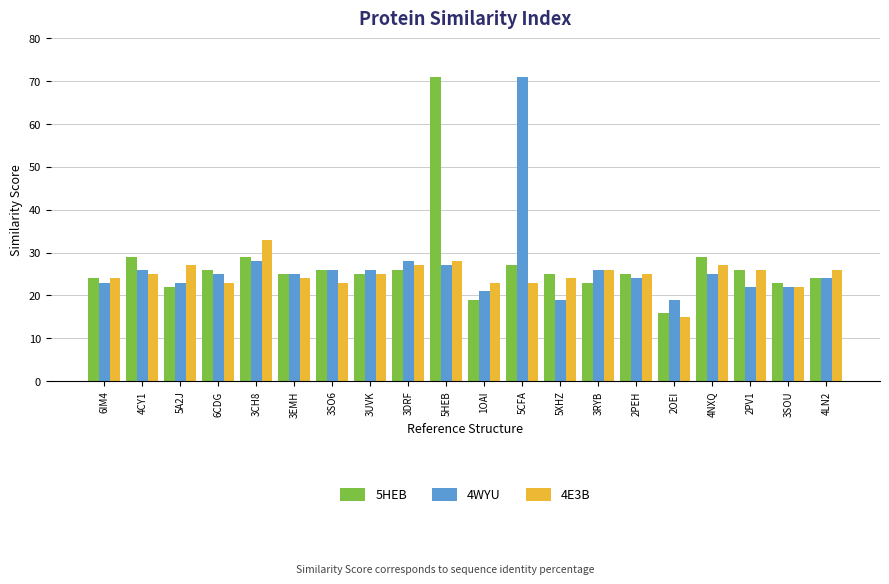

Count the number of data series in this chart.

3